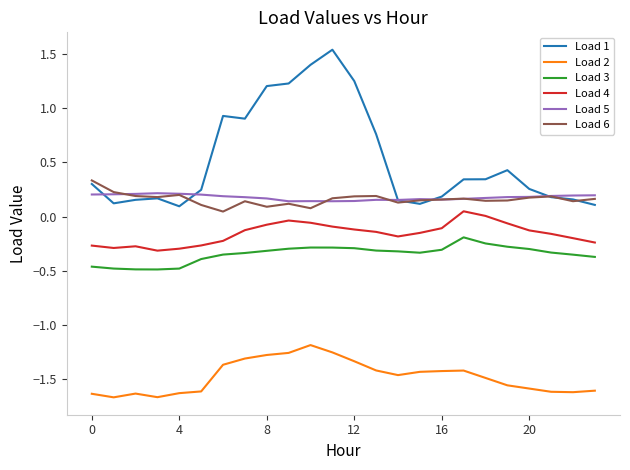

True or false: Load 5 and Load 4 intersect in this chart.

False